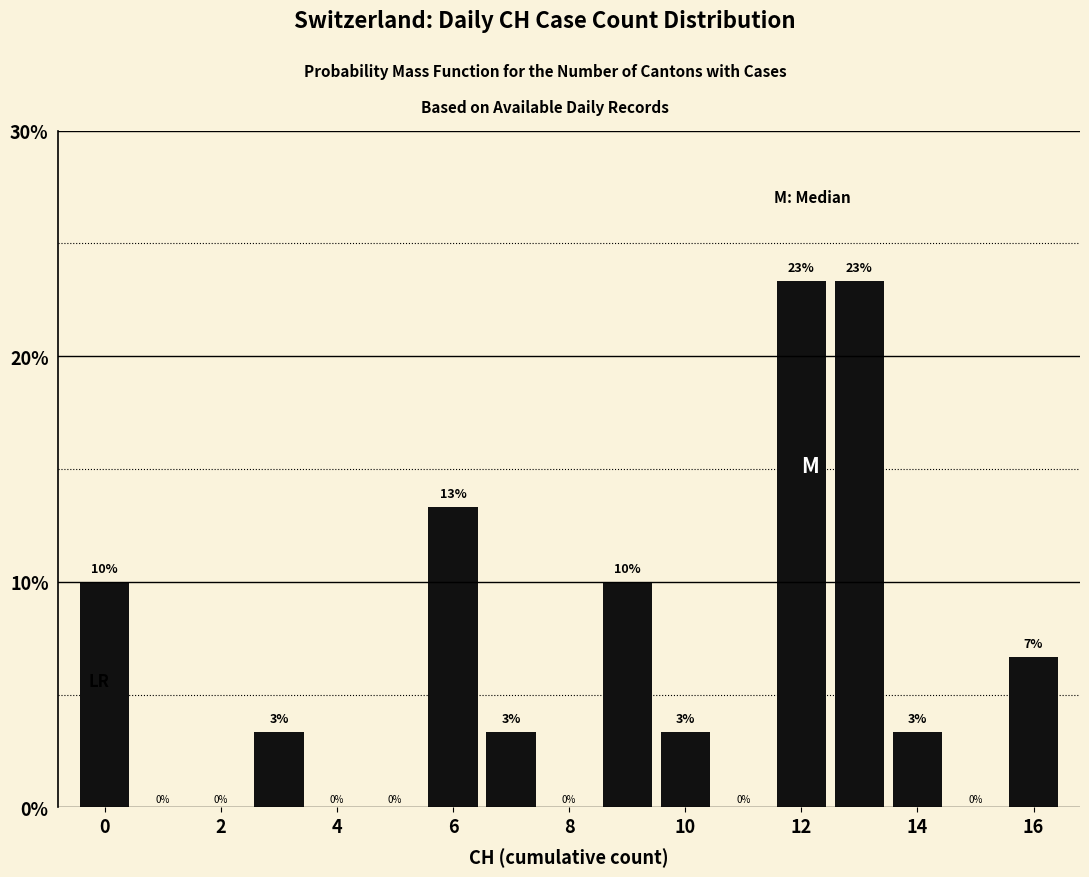

What is the maximum value shown in the chart?

23.3